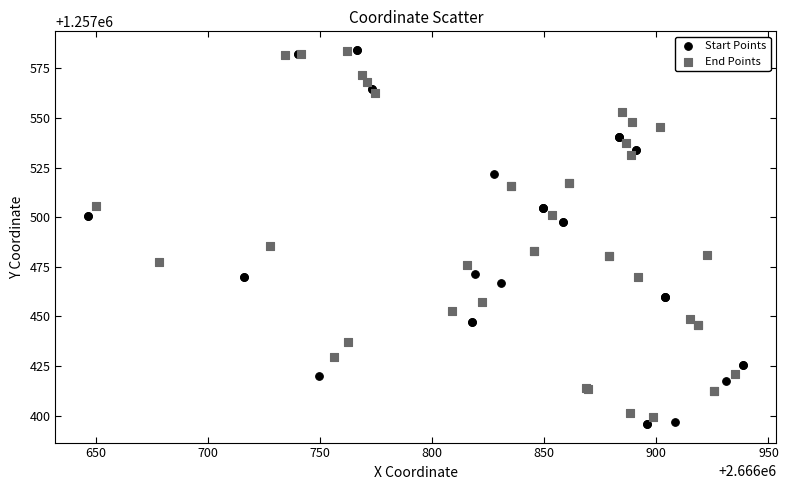

Which series has the widest spread of Y values?

Start Points